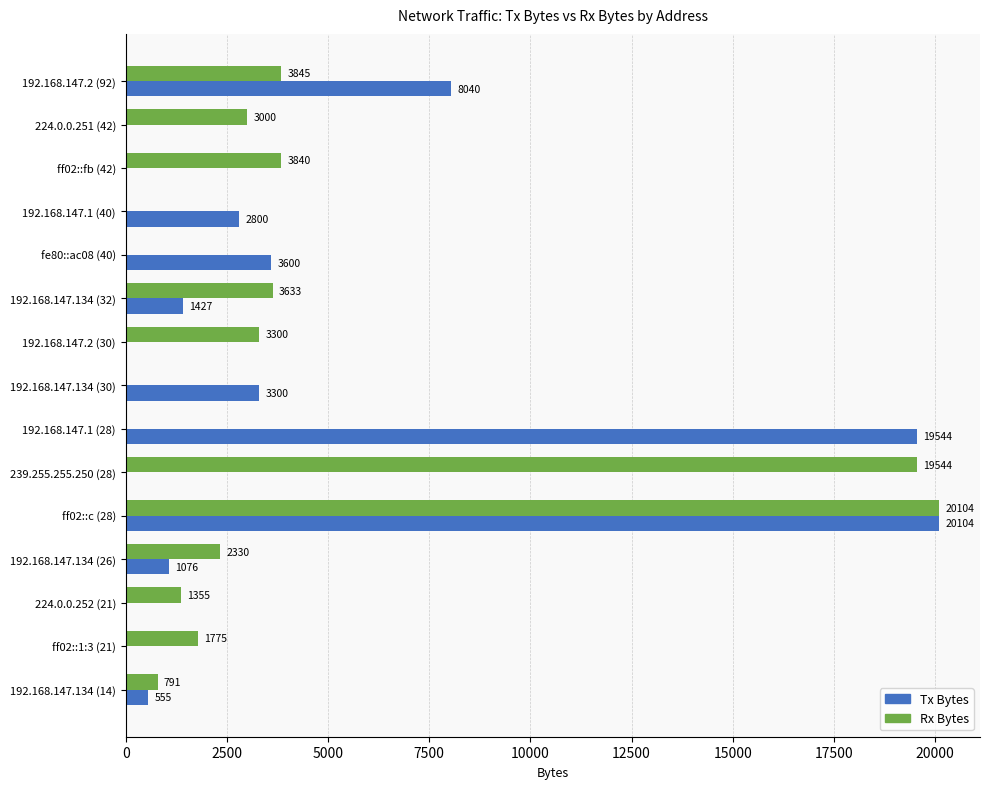

What is the sum of all Rx Bytes values?

63517